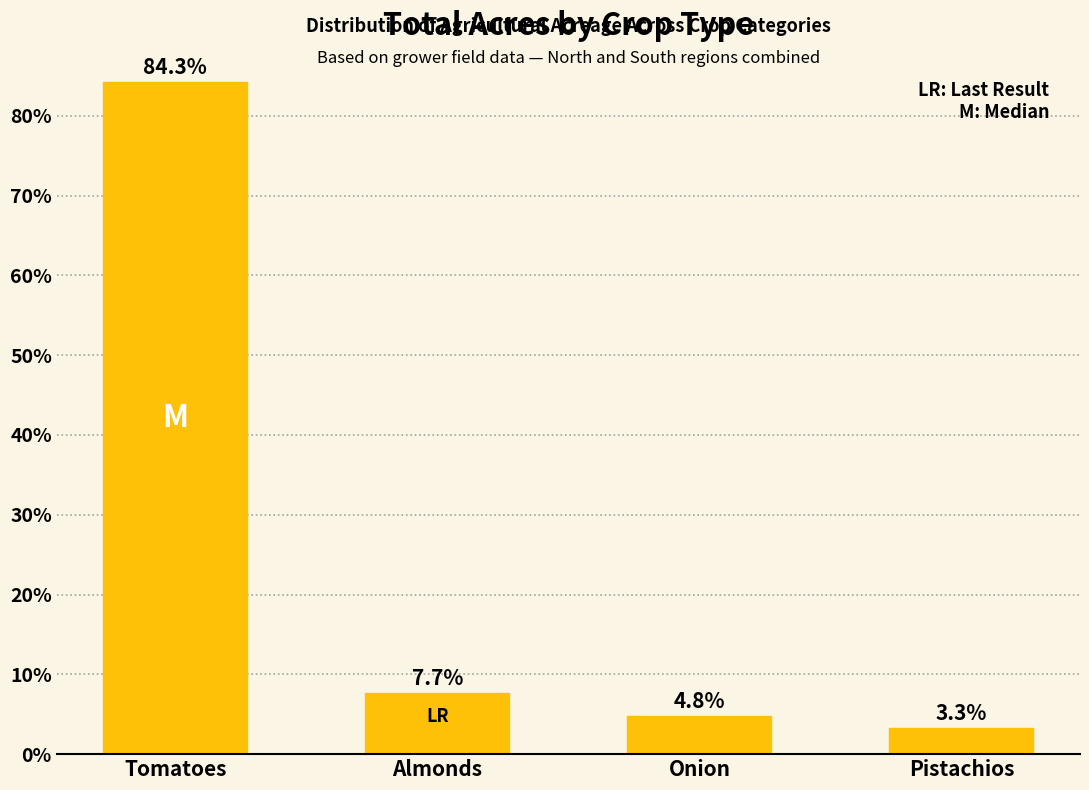

How many bars are there in total?

4